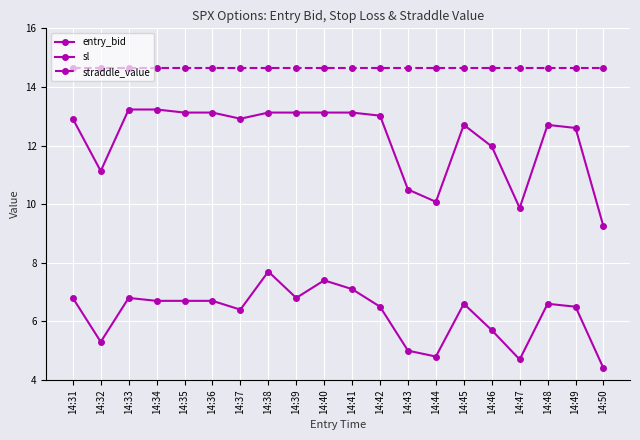

True or false: entry_bid and straddle_value cross at least once.

False